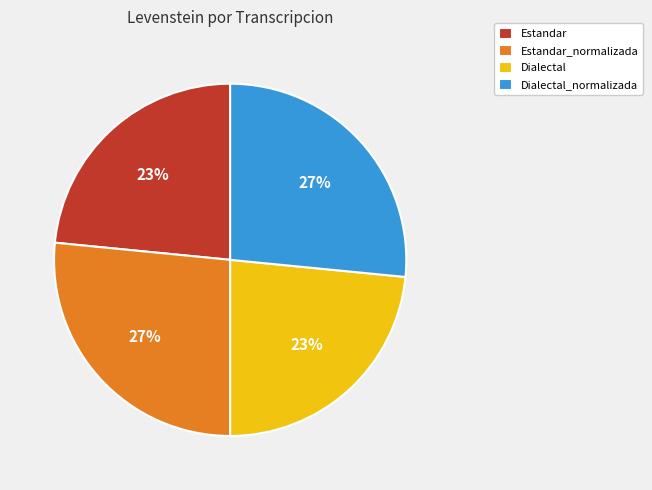

What percentage is the Dialectal_normalizada slice, to the nearest percent?

27%